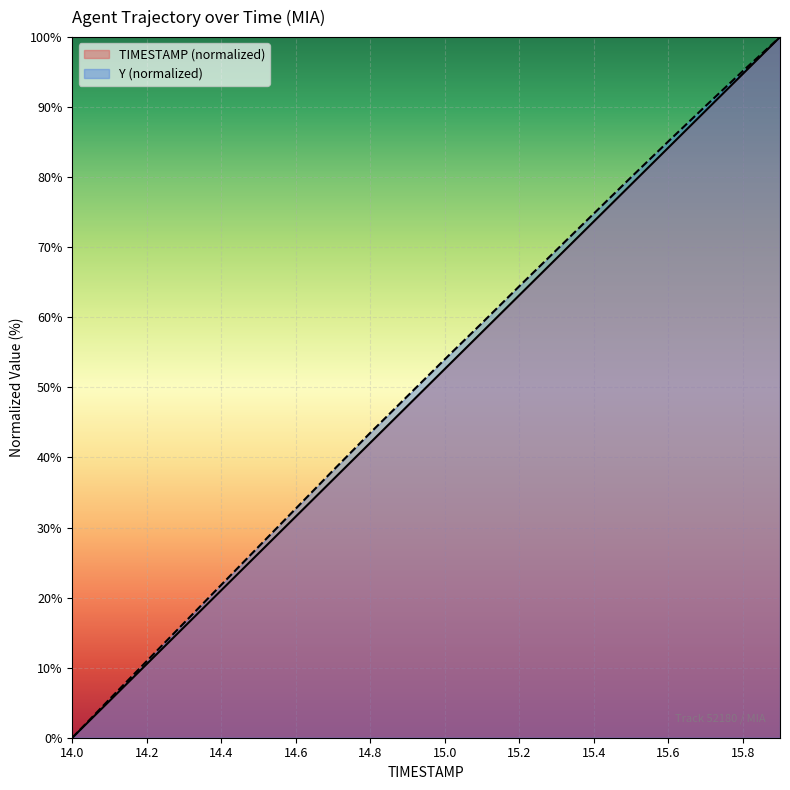

What is the spread (max minus min) of values at 14.7?

1.3